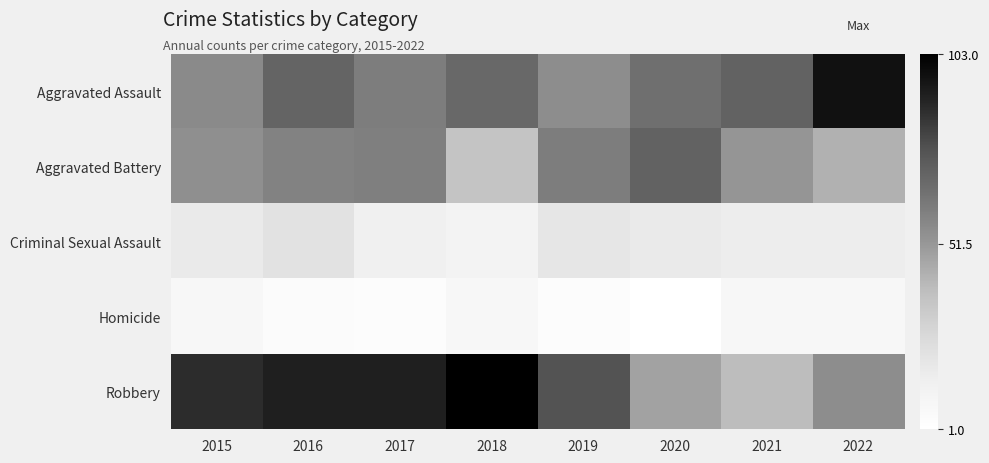

Which category has the lowest value across all series?

2020